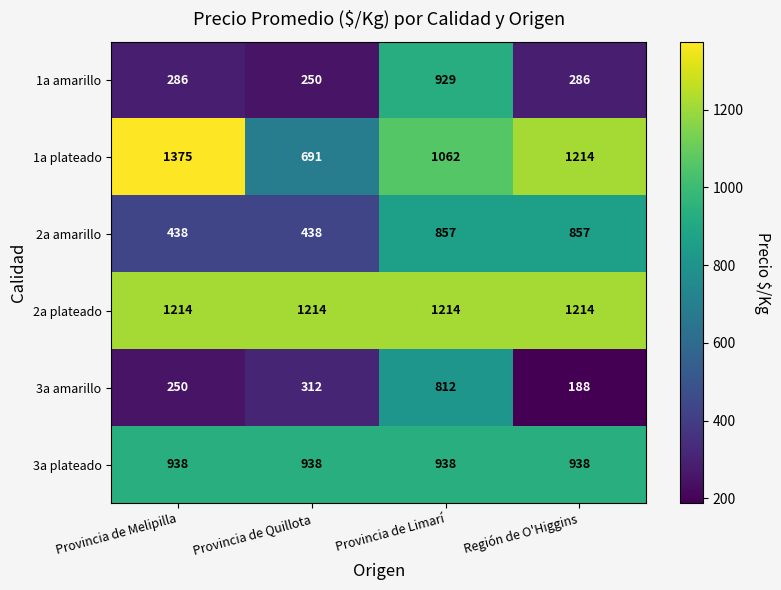

What is the sum of all 1a amarillo values?

1751